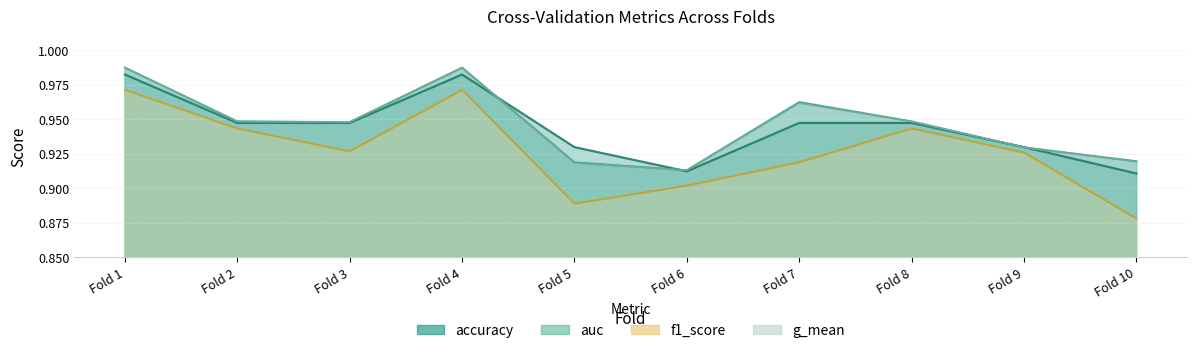

How many series are shown in this chart?

4